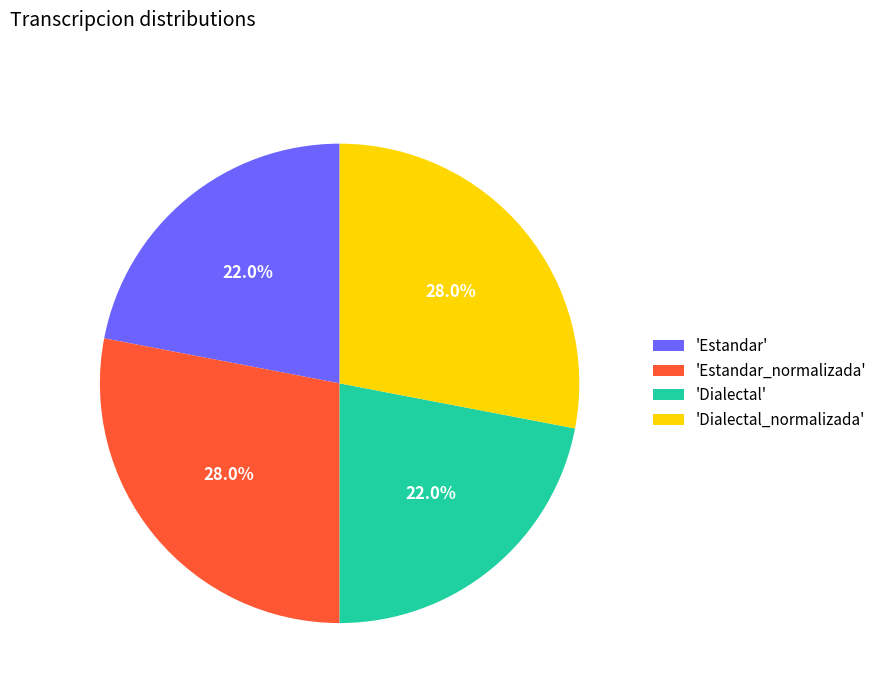

How much of the chart is everything except 'Dialectal'?

78.0%